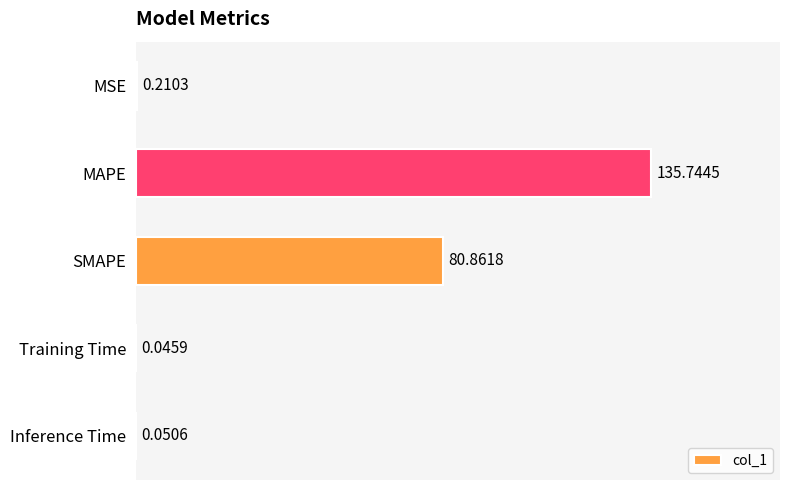

Which category has the highest value across all series?

MAPE